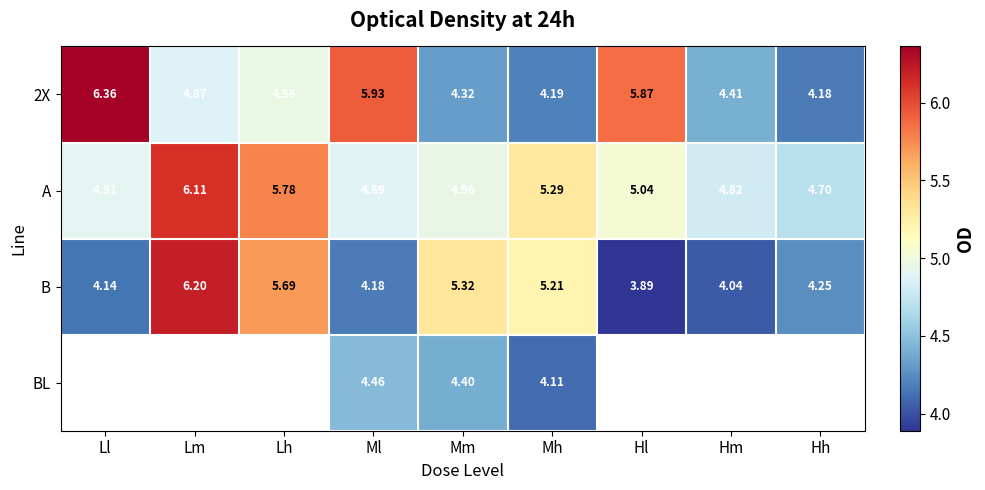

How many values in the B series are below 4?

1